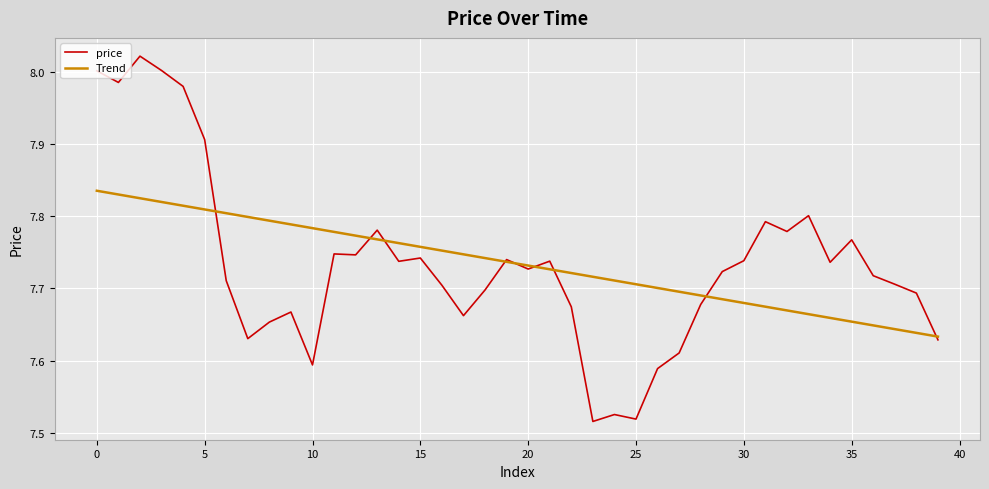

Which series has the widest spread of values?

price